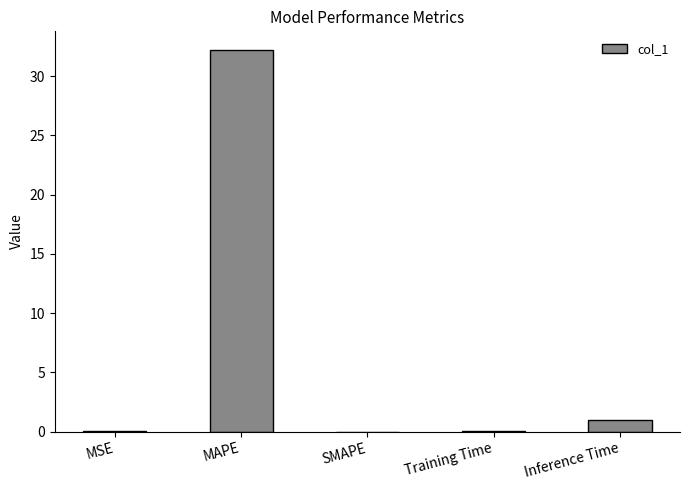

What is the difference between the values at SMAPE and Training Time?

0.1